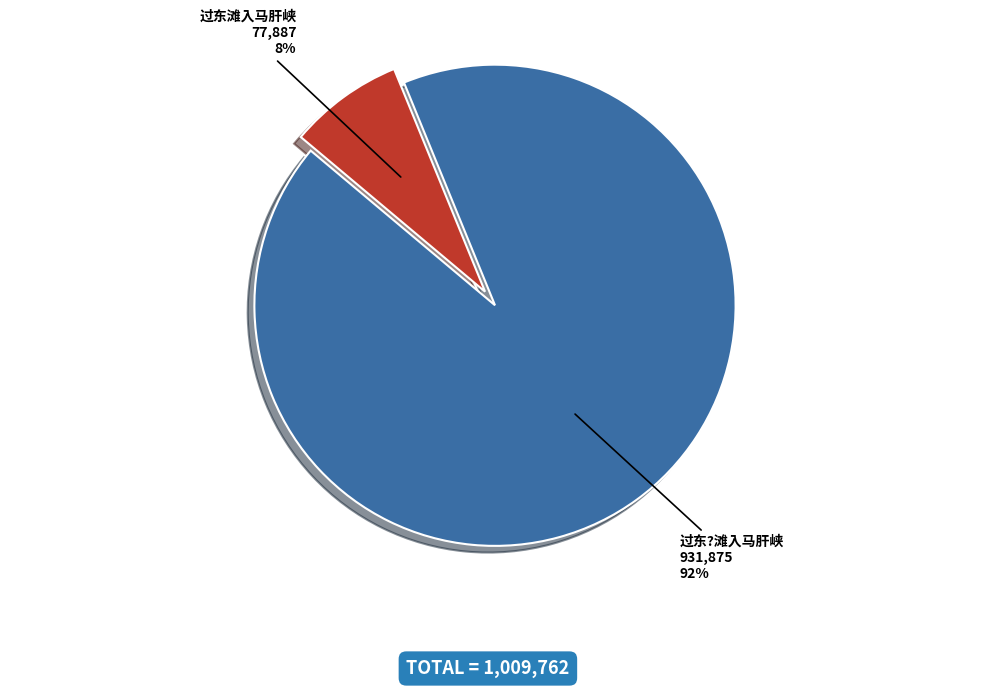

Count the number of slices in the pie.

2